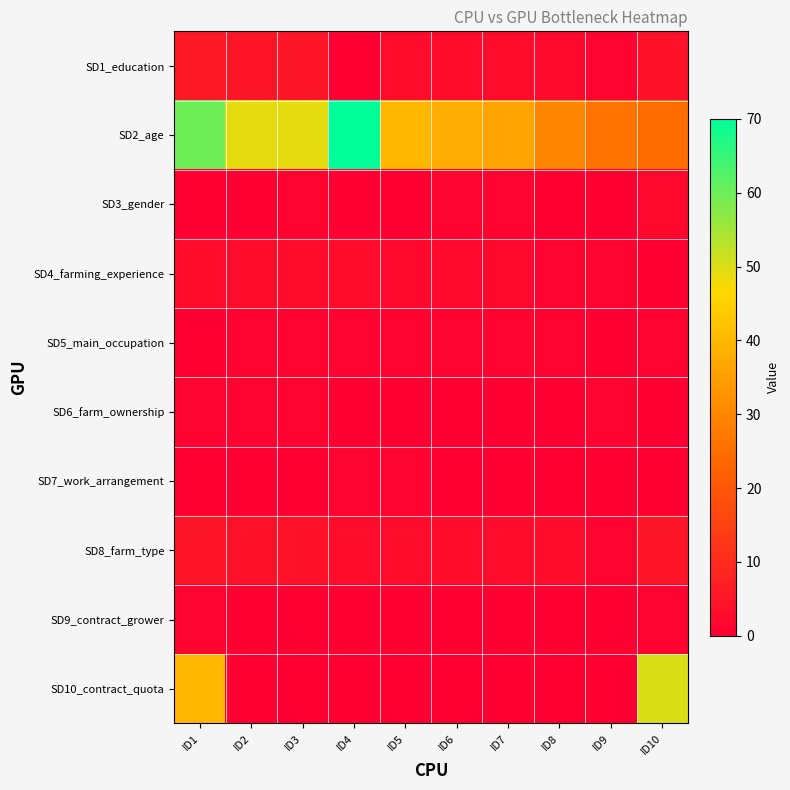

Which series has the largest range (max minus min)?

SD10_contract_quota